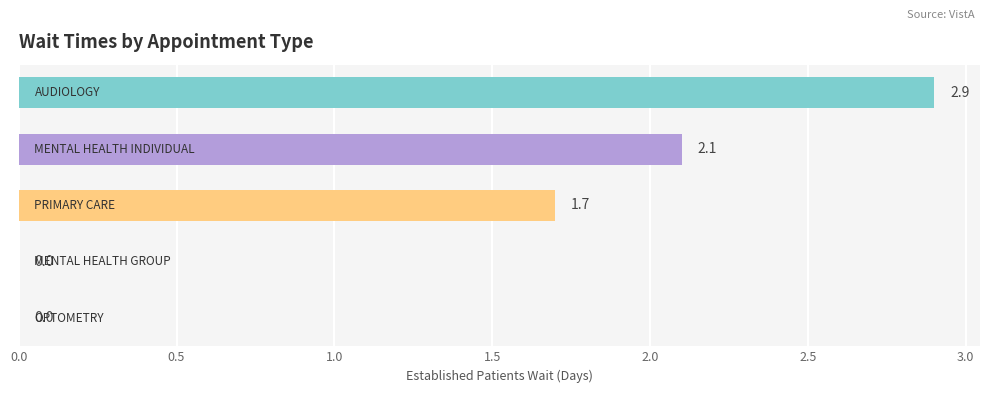

What is the maximum value shown in the chart?

2.9